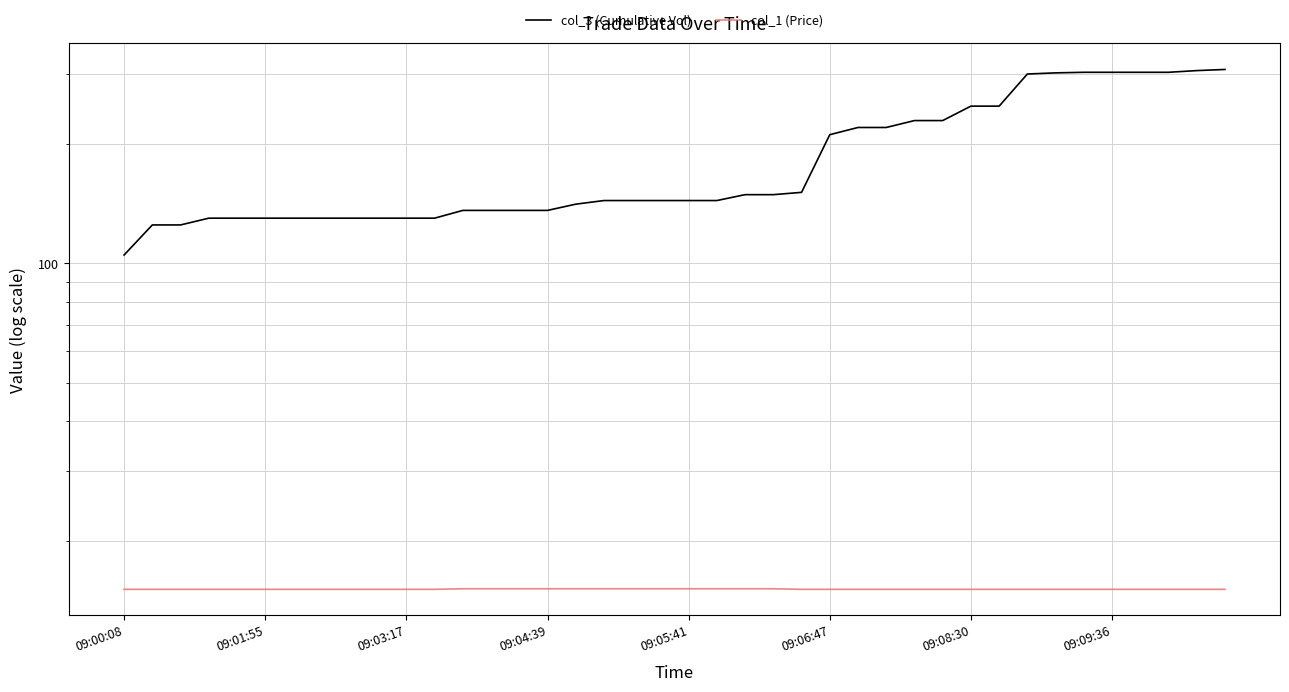

Which label corresponds to the largest value in the chart?

39